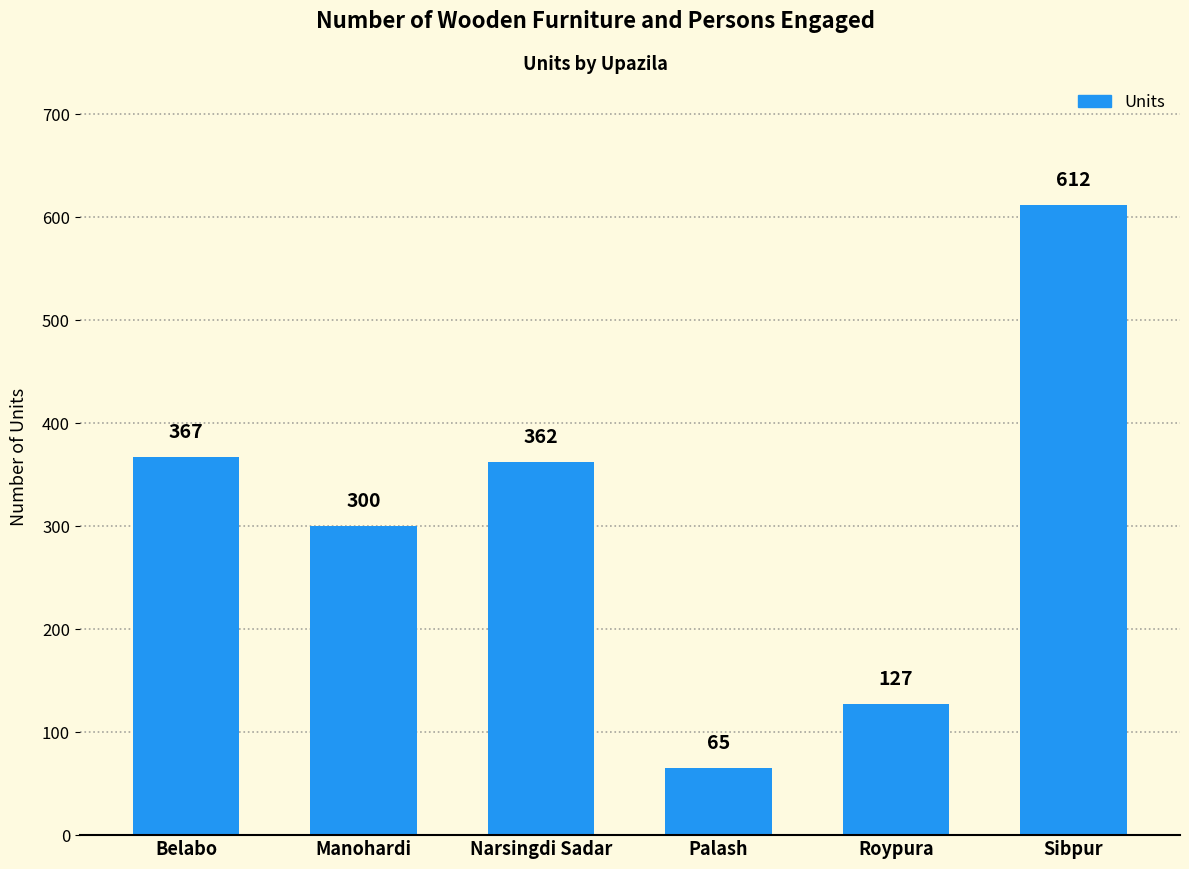

Rank the categories by value from lowest to highest.

Palash, Roypura, Manohardi, Narsingdi Sadar, Belabo, Sibpur